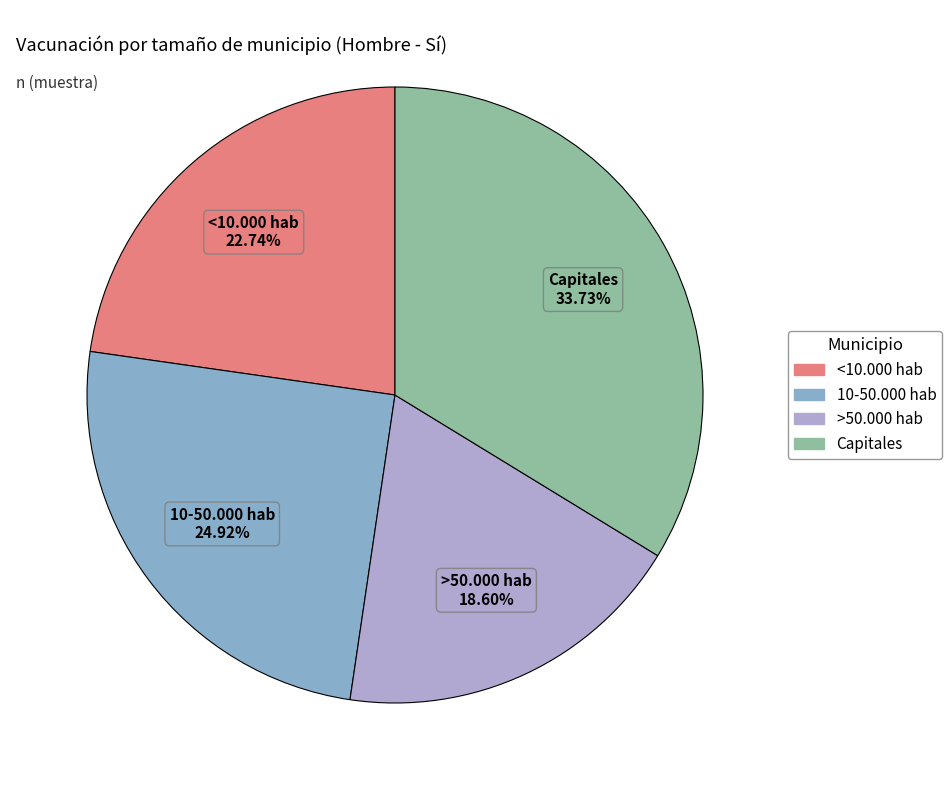

How many segments does this pie chart have?

4